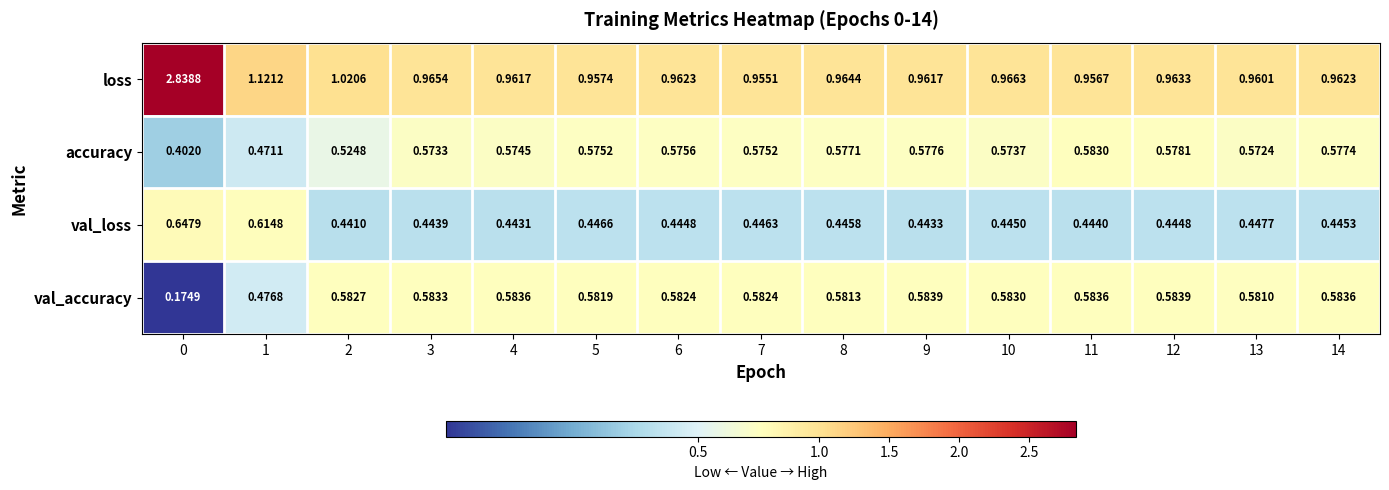

Between 3 and 10, which series saw the biggest shift?

val_loss